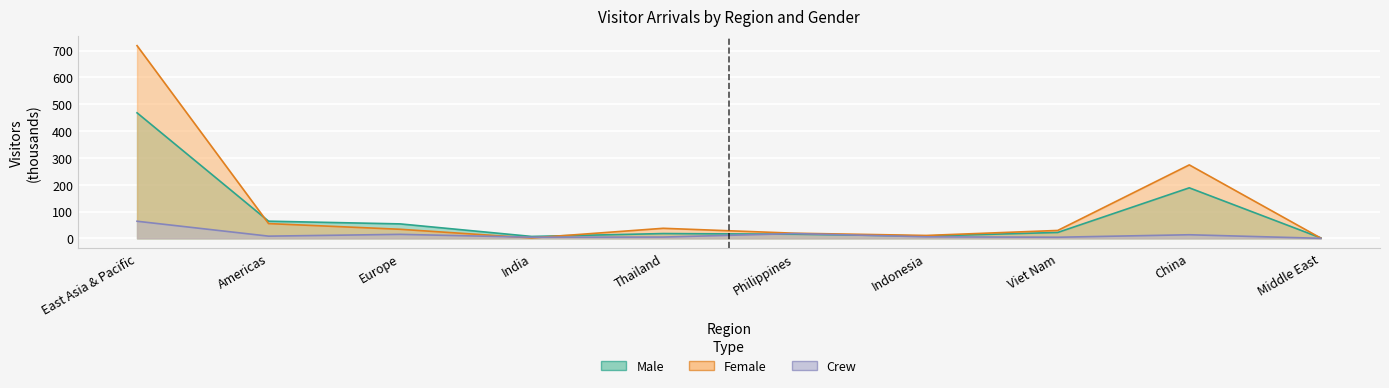

What is the total value across all series at Americas?

127.0